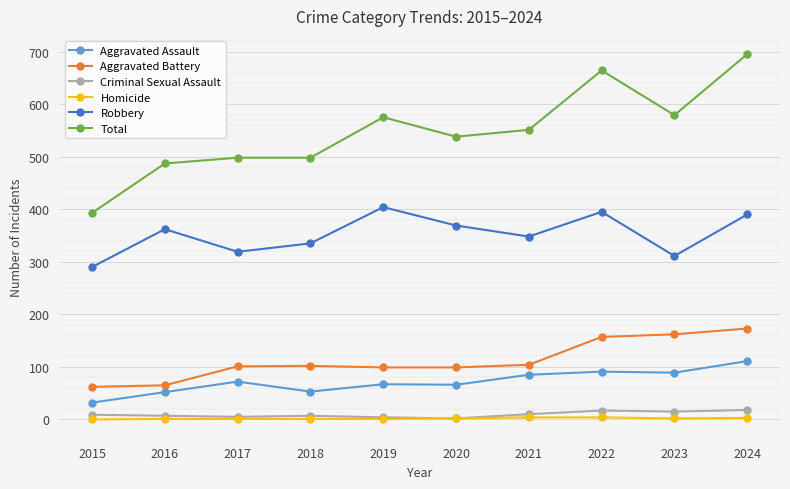

At which label does Aggravated Assault reach its peak?

2024